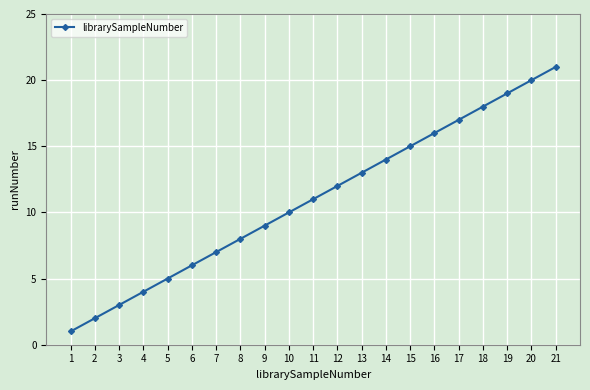

The chart shows a value of 15 at 15. True or false?

True